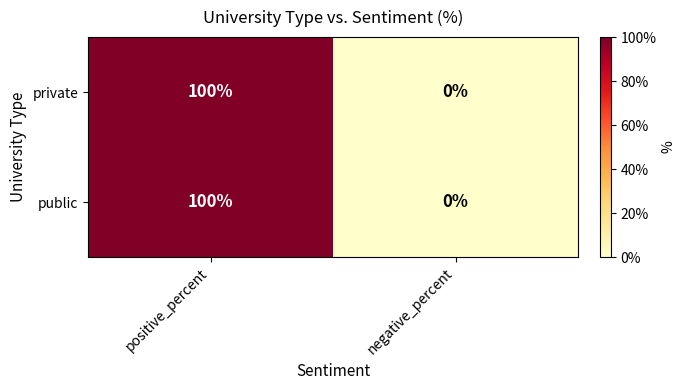

Reading left to right, list all the values displayed in this chart.

private: 100	0
public: 100	0